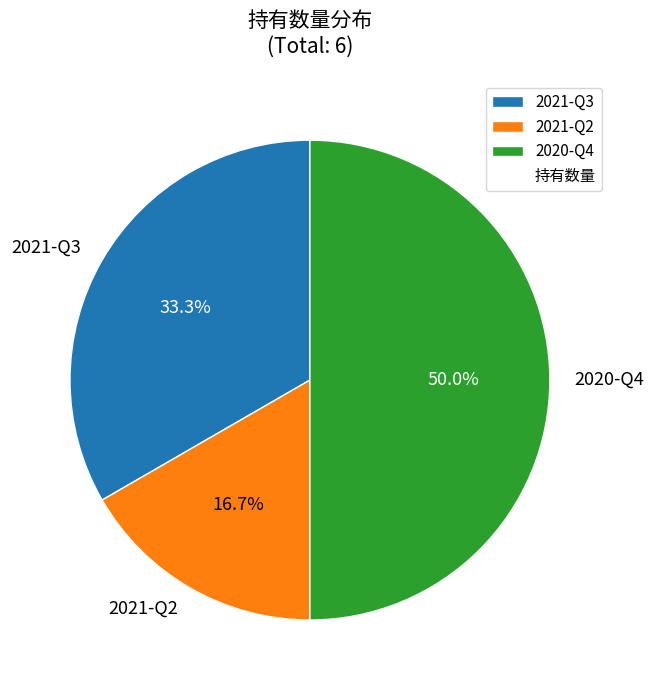

To the nearest percent, what is the average slice percentage?

33%